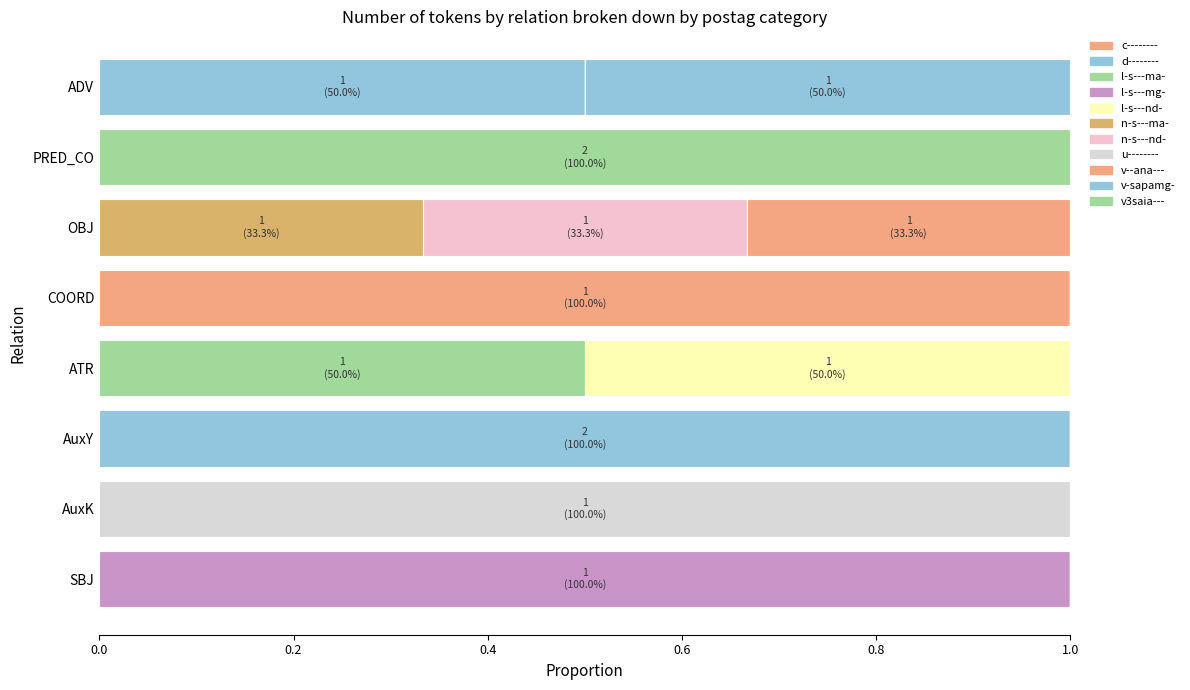

Which has a higher value, OBJ or ADV?

OBJ